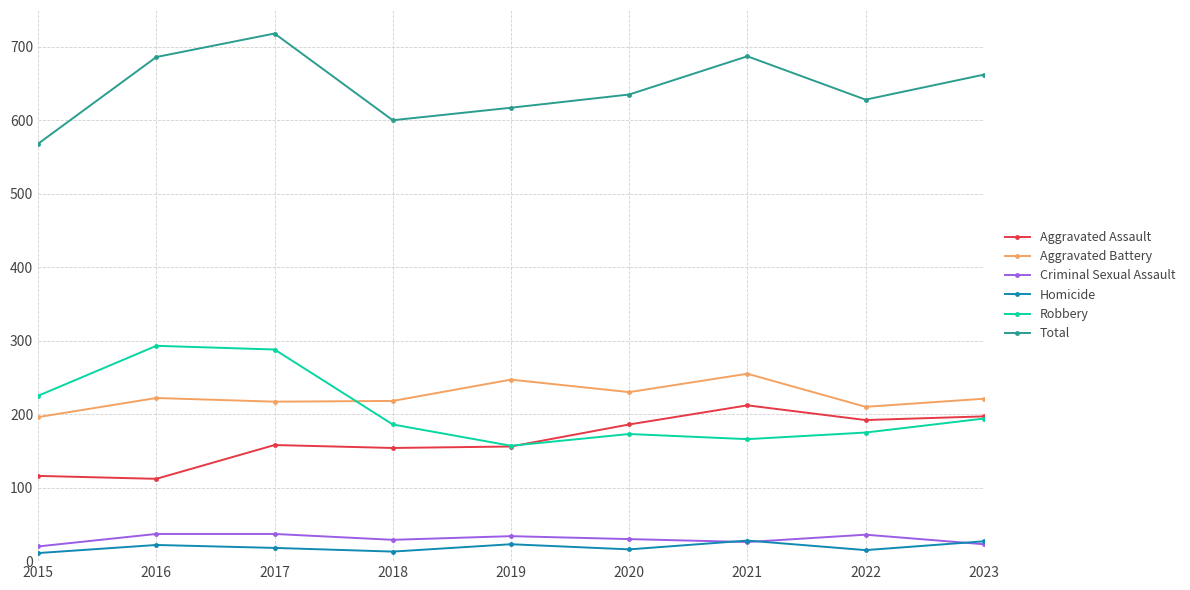

The Aggravated Battery series shows 217 at 2017. True or false?

True